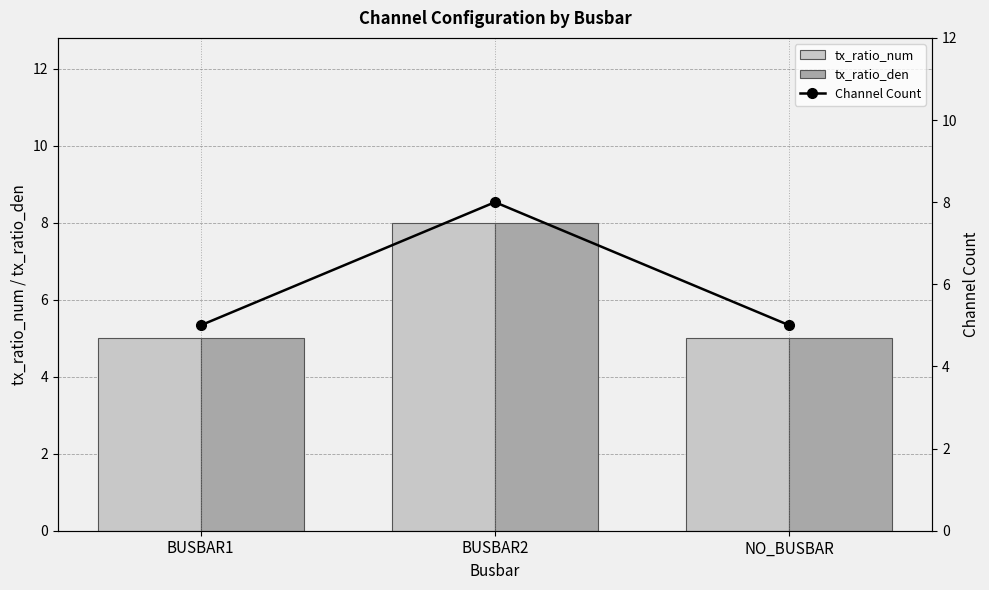

What is the greatest value displayed?

8